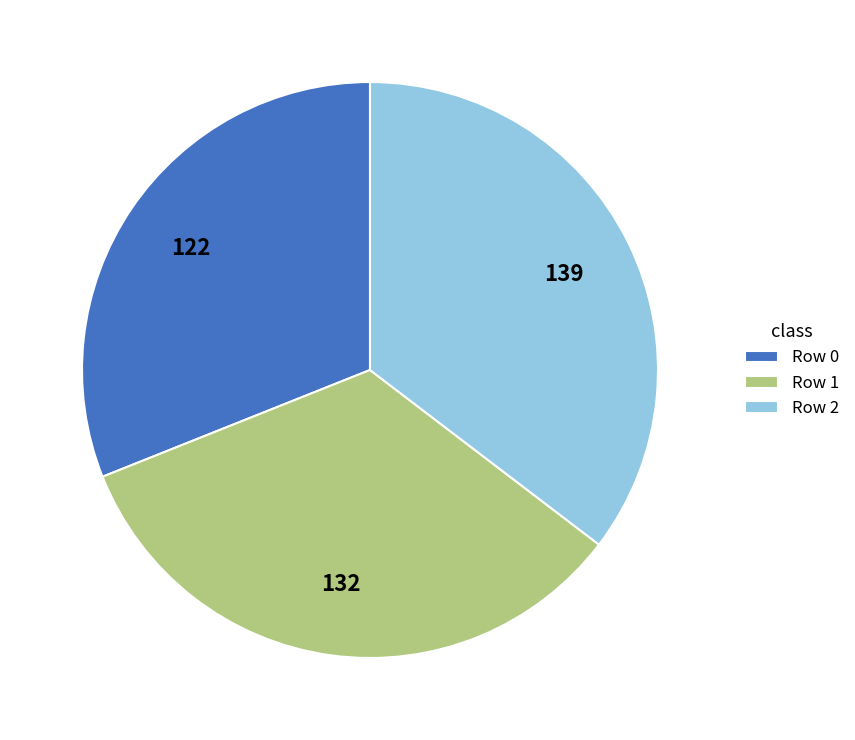

Does any single category account for the majority?

No